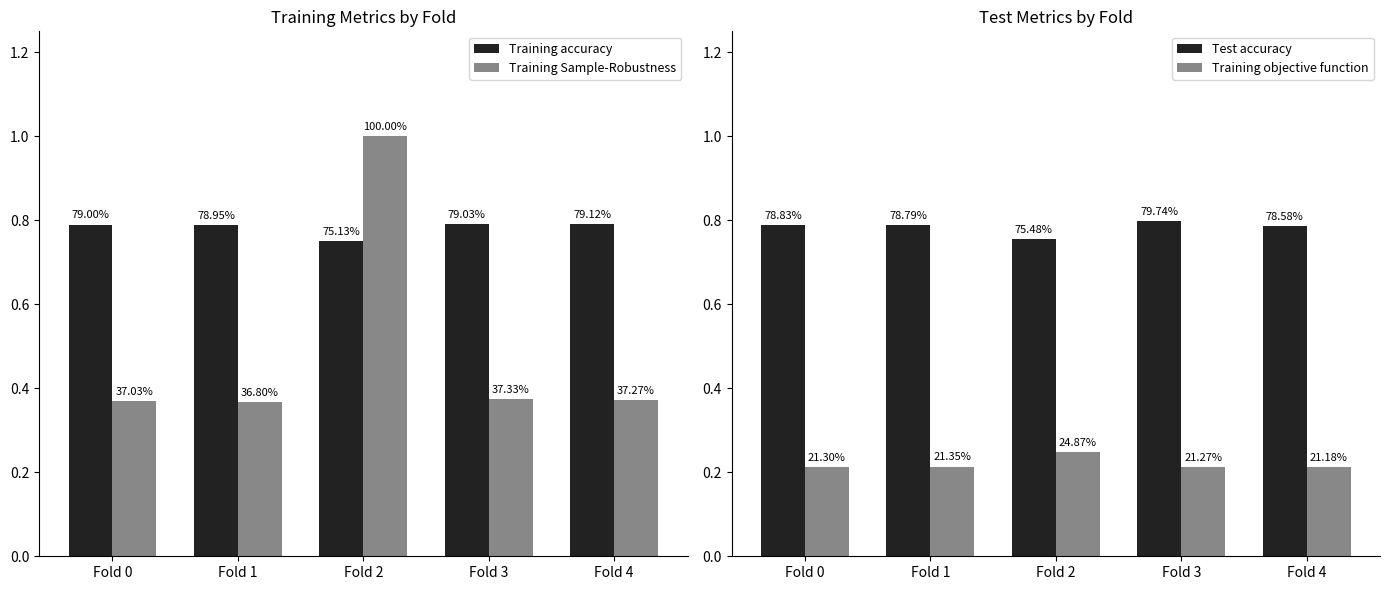

At which label does Test accuracy reach its peak?

Fold 3